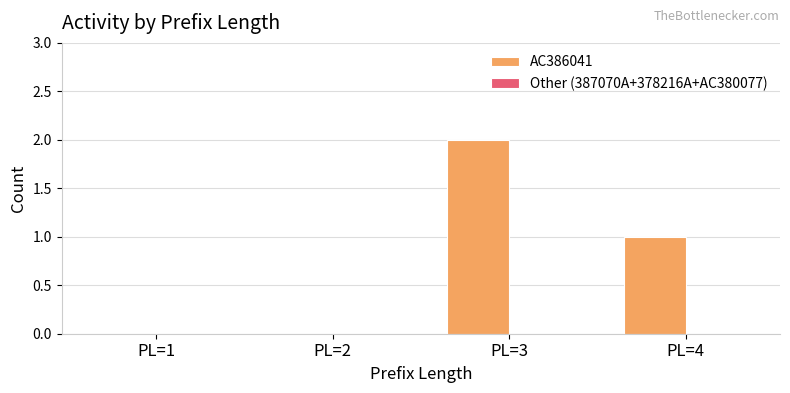

Which category has the highest value across all series?

PL=3